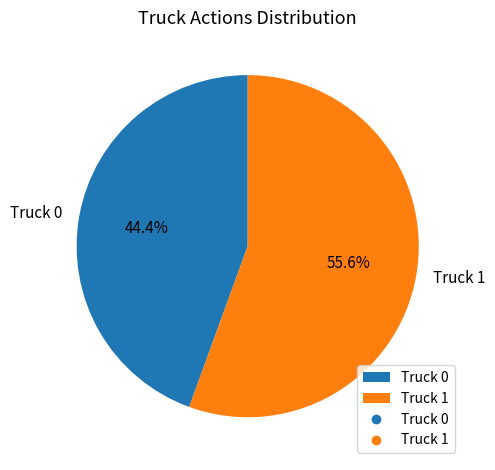

Is it true that Truck 0 is 44% of the pie?

True